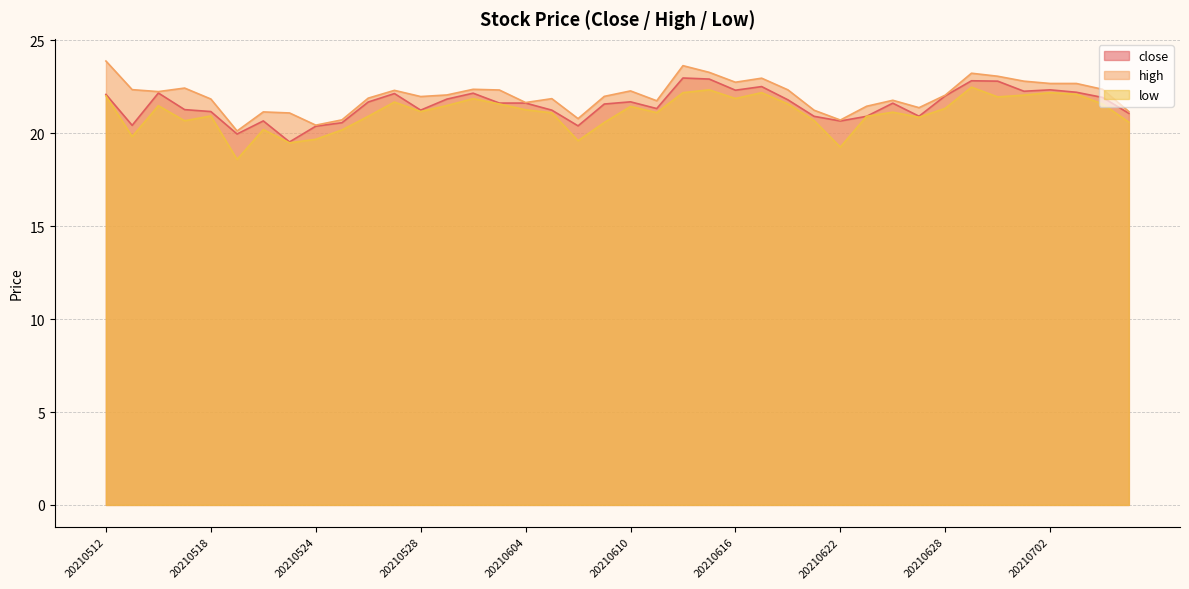

Reading left to right, what are all the values shown in this chart?

close: 20210512=22.1	20210513=20.4	20210514=22.2	20210517=21.3	20210518=21.2	20210519=20.0	20210520=20.7	20210521=19.5	20210524=20.4	20210525=20.6	20210526=21.7	20210527=22.1	20210528=21.2	20210601=21.8	20210602=22.2	20210603=21.6	20210604=21.6	20210607=21.2	20210608=20.4	20210609=21.6	20210610=21.7	20210611=21.3	20210614=23.0	20210615=22.9	20210616=22.3	20210617=22.5	20210618=21.8	20210621=20.9	20210622=20.7	20210623=20.9	20210624=21.6	20210625=20.9	20210628=22.0	20210629=22.8	20210630=22.8	20210701=22.3	20210702=22.3	20210706=22.2	20210707=21.9	20210708=21.1
high: 20210512=23.9	20210513=22.4	20210514=22.2	20210517=22.4	20210518=21.8	20210519=20.1	20210520=21.2	20210521=21.1	20210524=20.4	20210525=20.7	20210526=21.9	20210527=22.3	20210528=22.0	20210601=22.1	20210602=22.4	20210603=22.3	20210604=21.7	20210607=21.9	20210608=20.8	20210609=22.0	20210610=22.3	20210611=21.8	20210614=23.6	20210615=23.3	20210616=22.8	20210617=23.0	20210618=22.3	20210621=21.2	20210622=20.7	20210623=21.5	20210624=21.8	20210625=21.4	20210628=22.1	20210629=23.2	20210630=23.1	20210701=22.8	20210702=22.7	20210706=22.7	20210707=22.4	20210708=21.2
low: 20210512=22.0	20210513=19.8	20210514=21.5	20210517=20.7	20210518=20.9	20210519=18.6	20210520=20.2	20210521=19.5	20210524=19.7	20210525=20.2	20210526=20.9	20210527=21.7	20210528=21.2	20210601=21.5	20210602=21.9	20210603=21.6	20210604=21.3	20210607=21.1	20210608=19.6	20210609=20.6	20210610=21.4	20210611=21.1	20210614=22.2	20210615=22.3	20210616=21.9	20210617=22.2	20210618=21.6	20210621=20.7	20210622=19.3	20210623=20.9	20210624=21.1	20210625=20.9	20210628=21.3	20210629=22.5	20210630=22.0	20210701=22.1	20210702=22.2	20210706=22.1	20210707=21.6	20210708=20.6